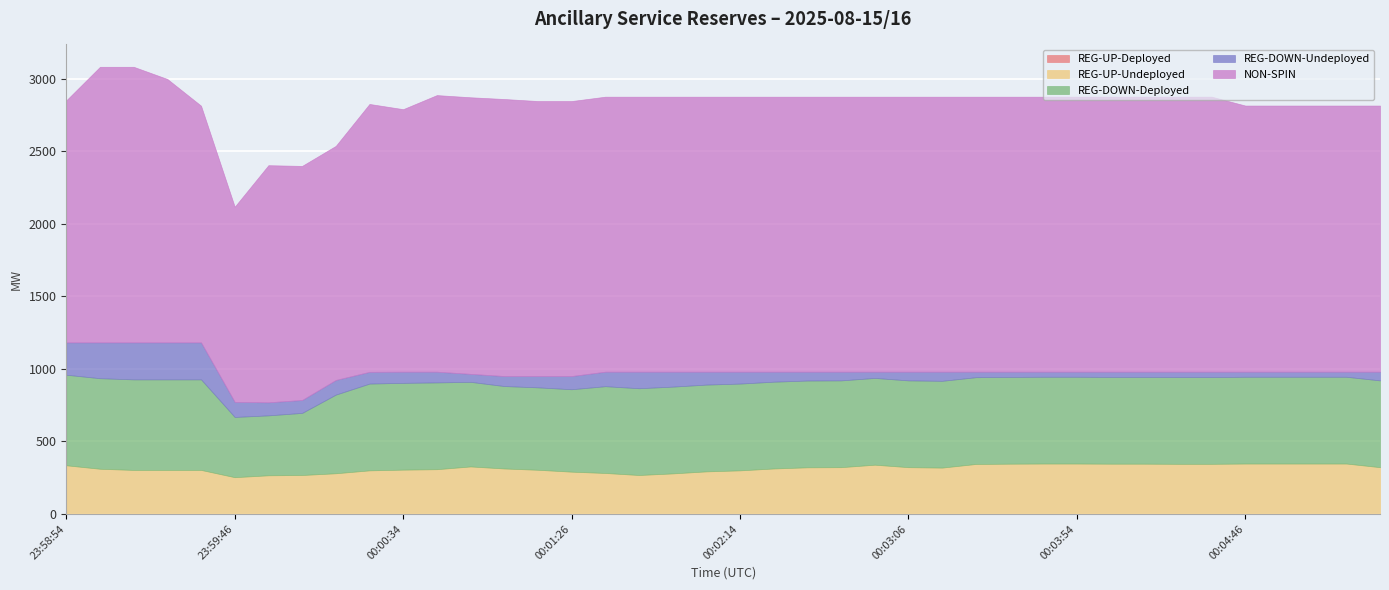

What is the label of the 27th point from the right?

00:01:06